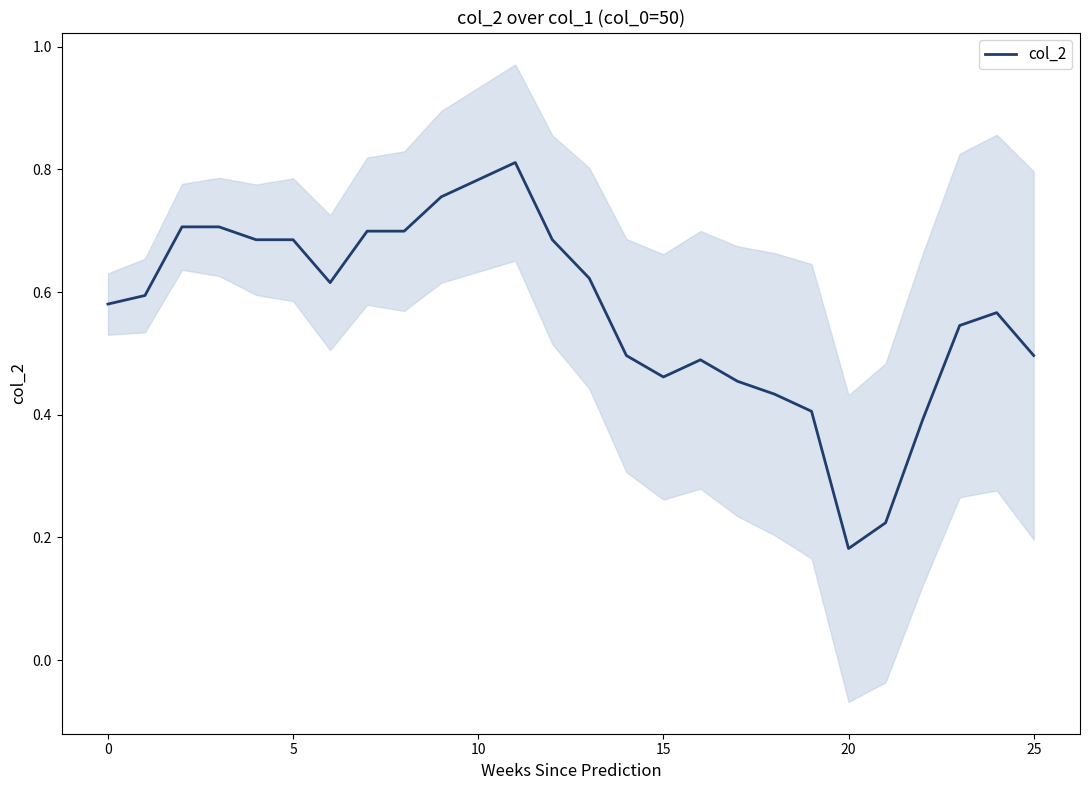

The chart shows a value of 0.4 at 22. True or false?

True